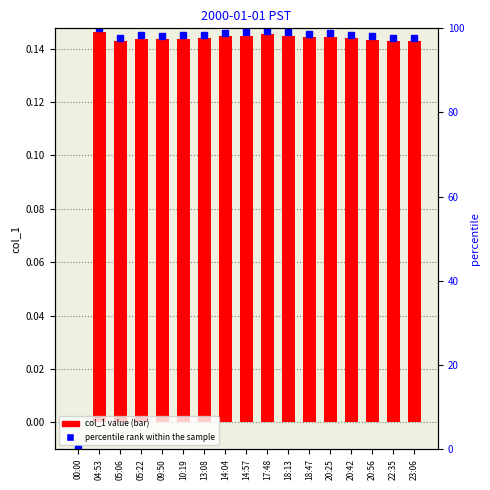

Rank the series by their average value, from highest to lowest.

percentile rank within the sample, col_1 value